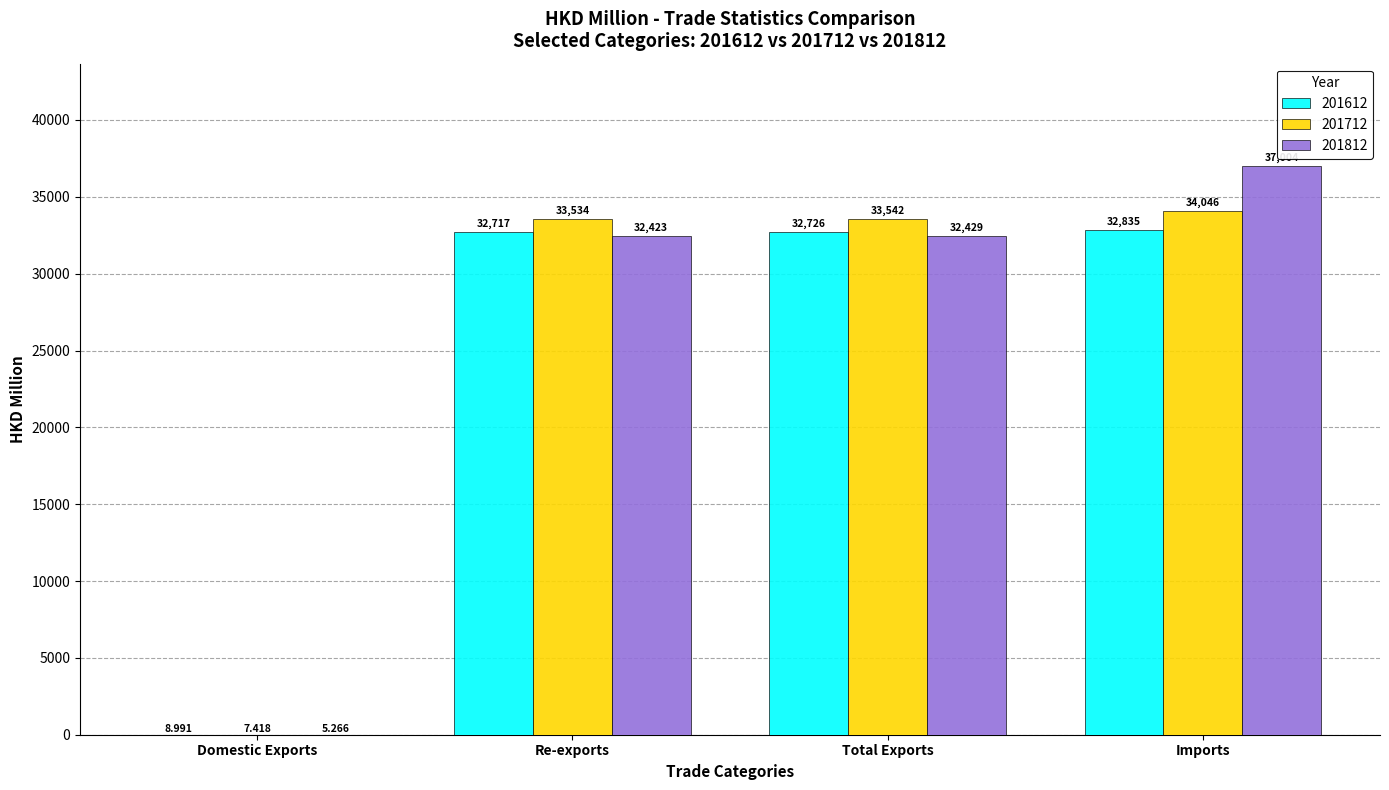

At which label does 201812 reach its peak?

Imports